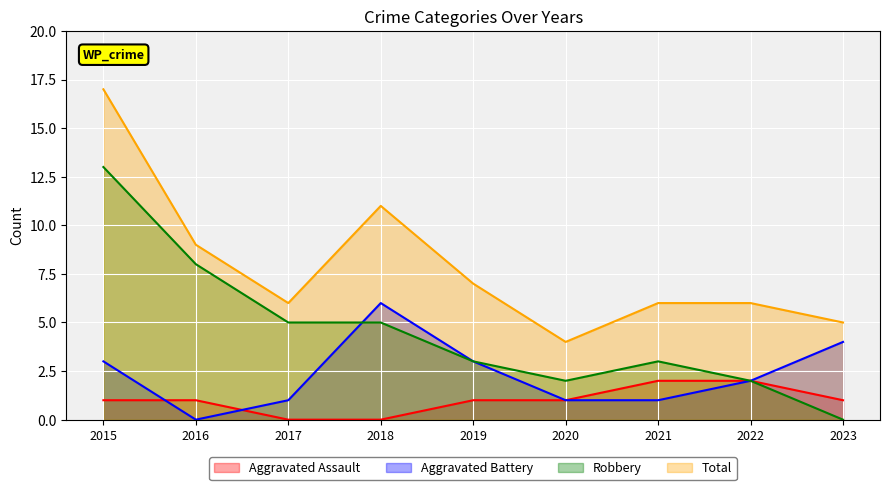

How many interior local valleys does the Aggravated Battery series have?

1